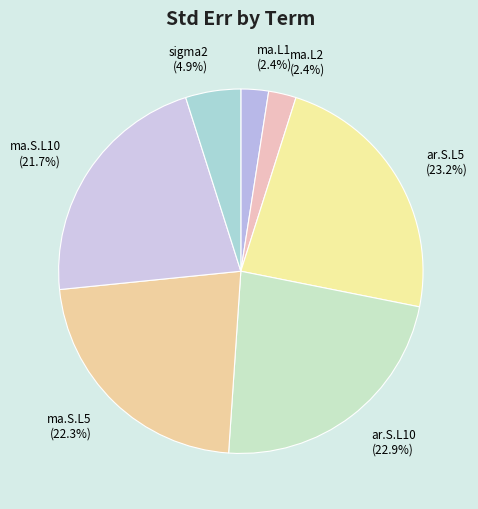

What percentage do ma.L1 and ar.S.L5 together represent?

25.7%